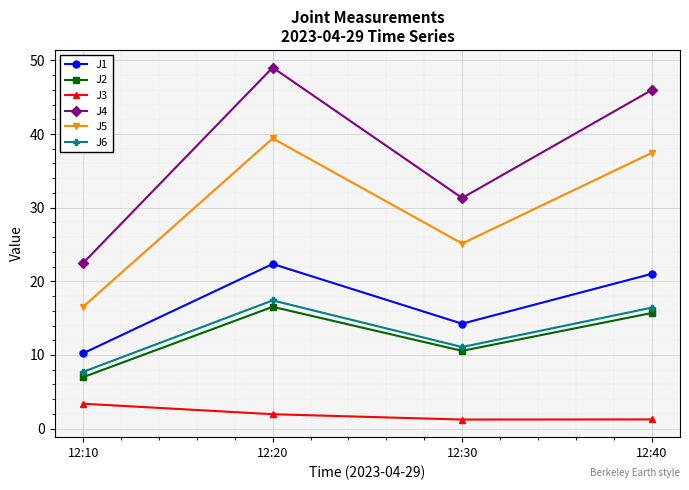

True or false: J2 and J6 intersect in this chart.

False